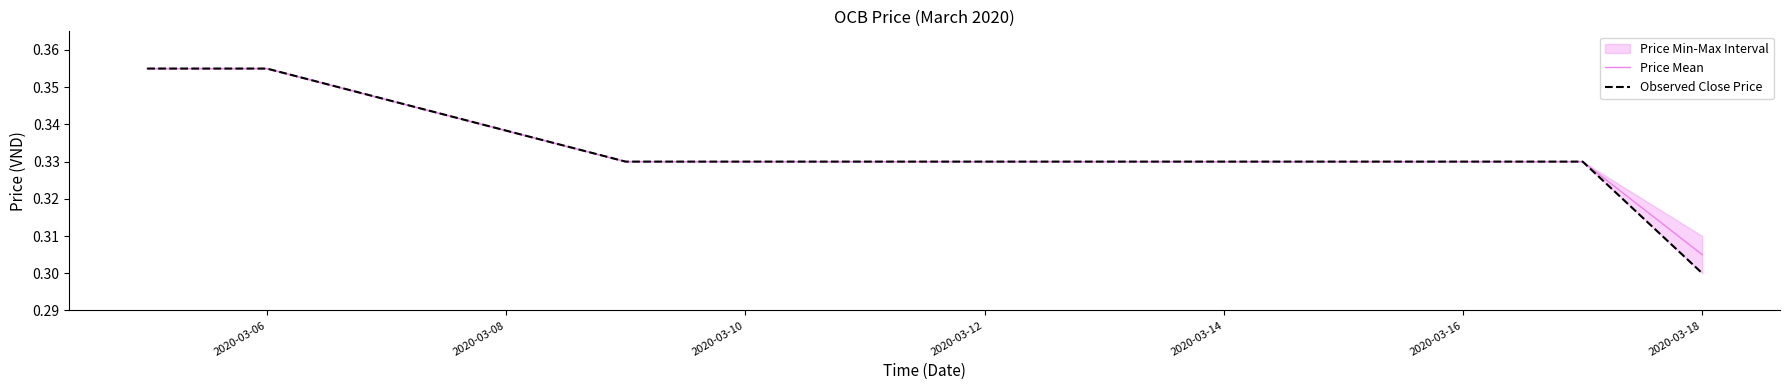

Which category has the lowest value across all series?

2020-03-18